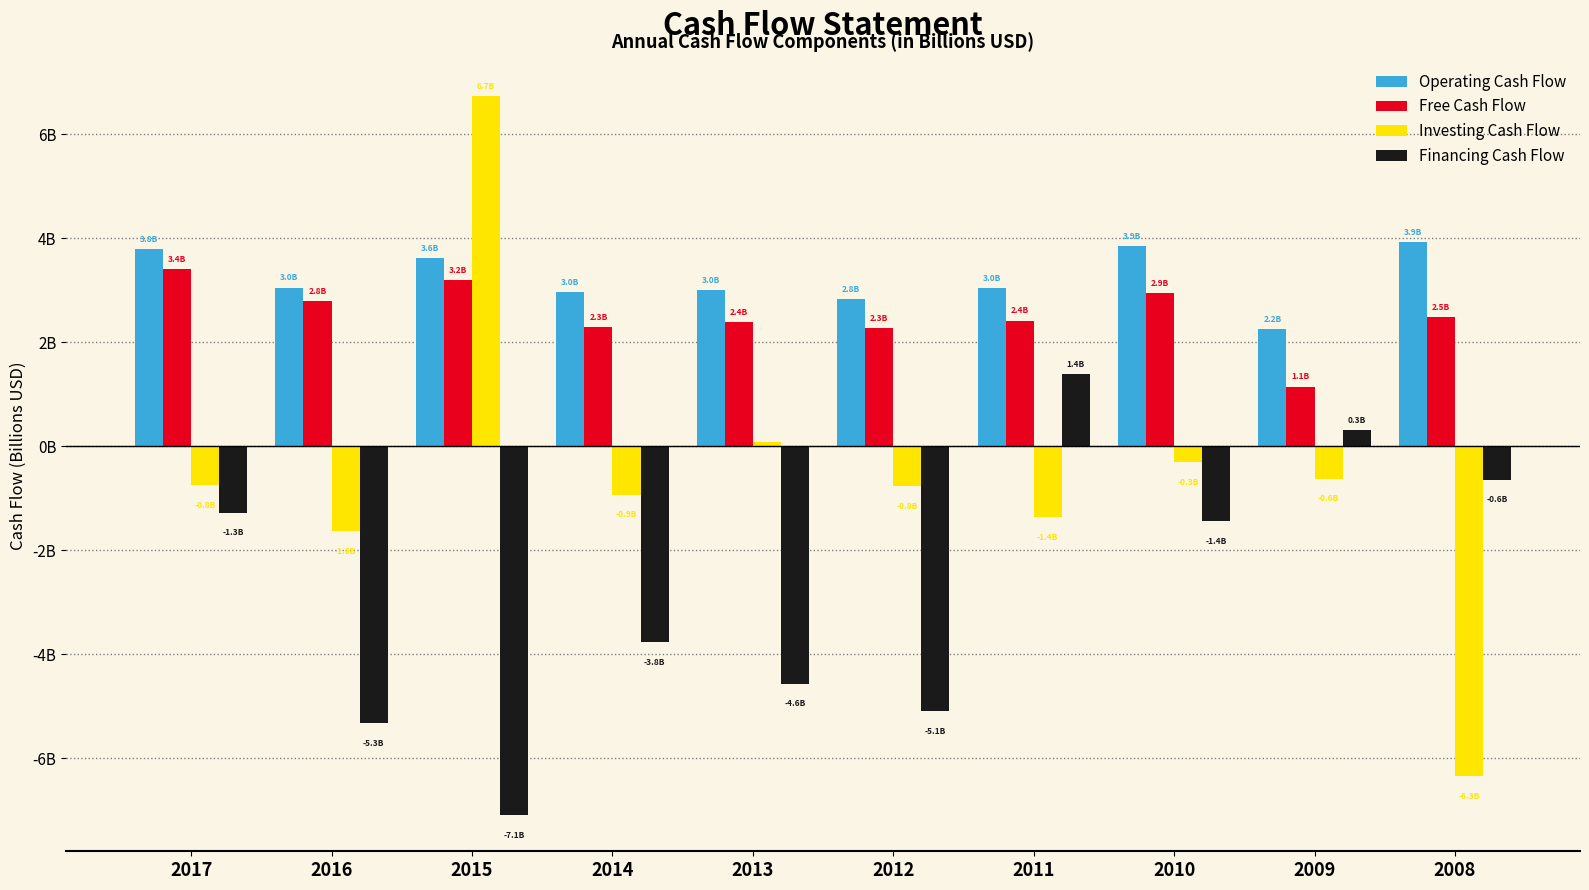

Reading left to right, what are all the values shown in this chart?

Operating Cash Flow: 3.8	3.0	3.6	3.0	3.0	2.8	3.0	3.9	2.2	3.9
Free Cash Flow: 3.4	2.8	3.2	2.3	2.4	2.3	2.4	2.9	1.1	2.5
Investing Cash Flow: -0.8	-1.6	6.7	-0.9	0.1	-0.8	-1.4	-0.3	-0.6	-6.3
Financing Cash Flow: -1.3	-5.3	-7.1	-3.8	-4.6	-5.1	1.4	-1.4	0.3	-0.6